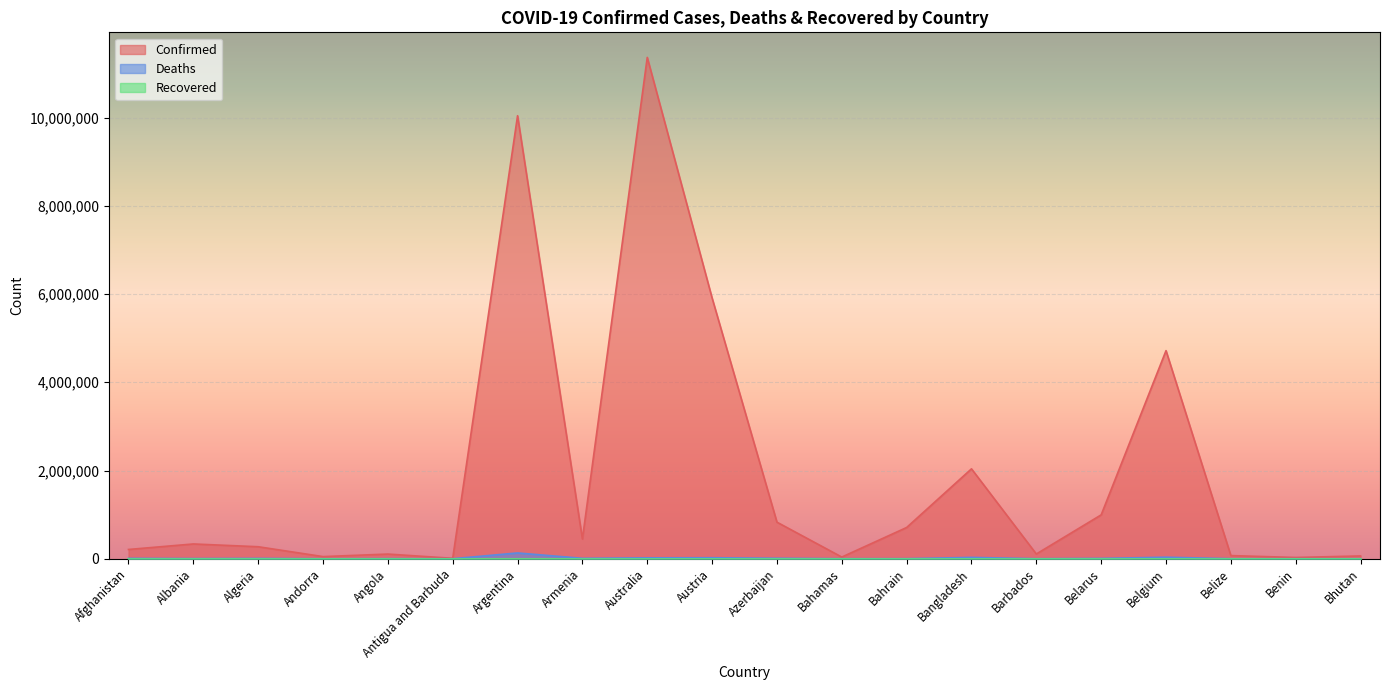

The Deaths series shows 163 at Benin. True or false?

True